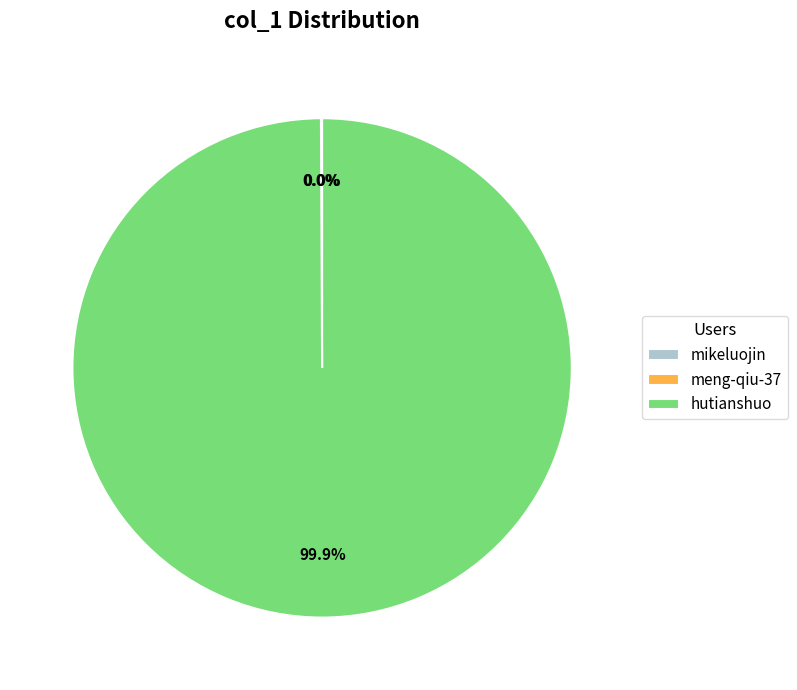

What is the largest slice in the pie chart?

hutianshuo